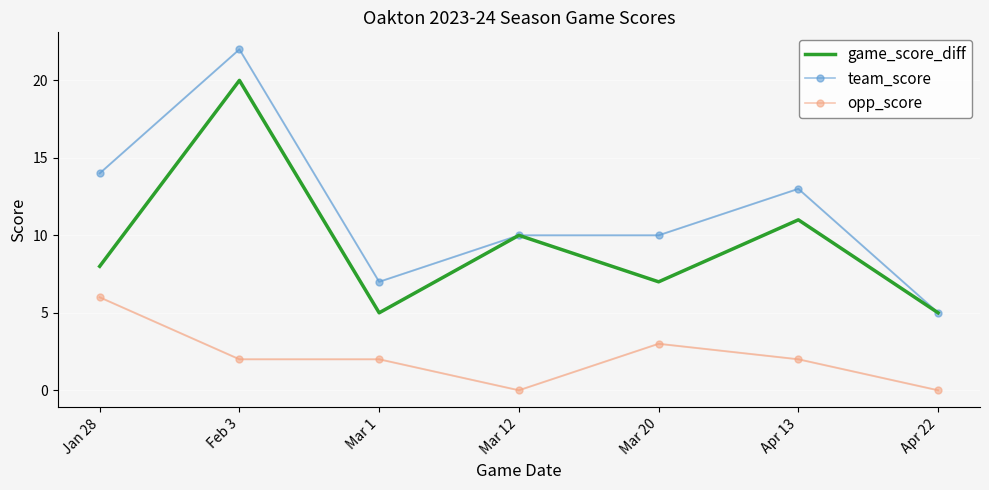

What position from the right is Jan 28?

7